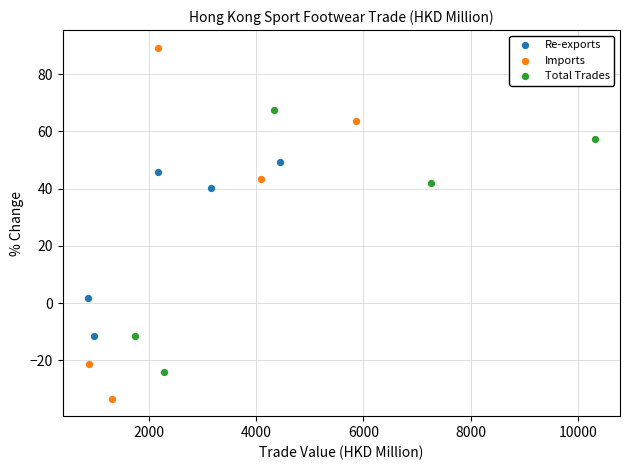

Which series has the widest spread of Y values?

Imports